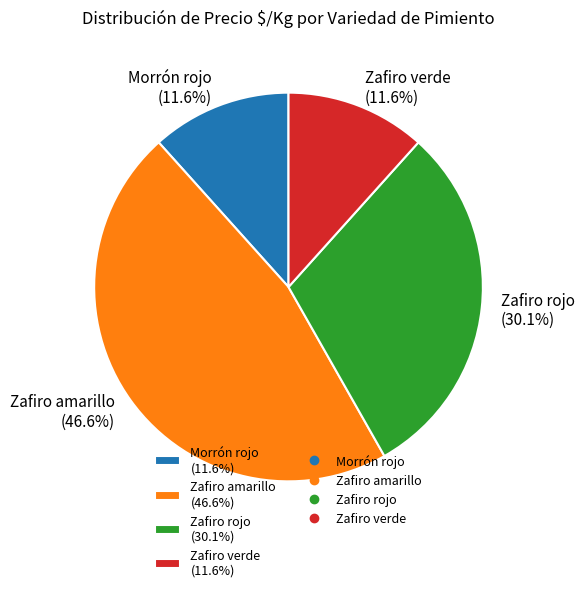

Is Morrón rojo (11.6%) the majority of the pie?

No